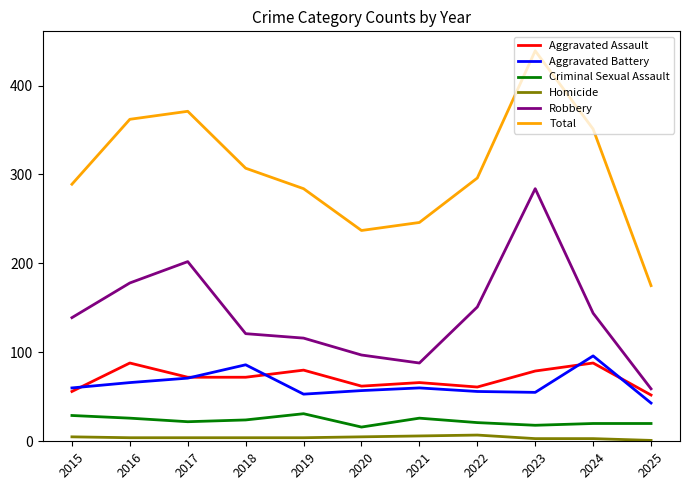

Which series has the largest total across all categories?

Total